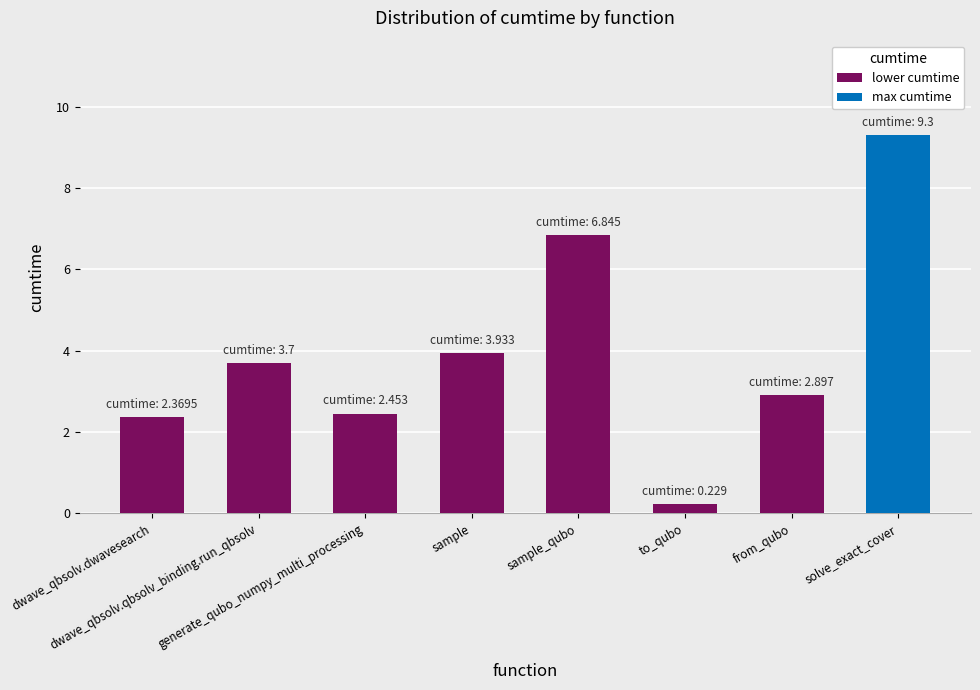

What is the value of the 3rd bar from the left?

2.5